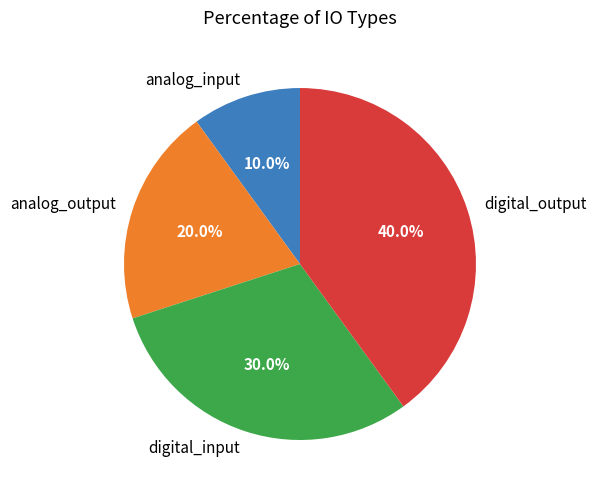

How many slices are in this pie chart?

4